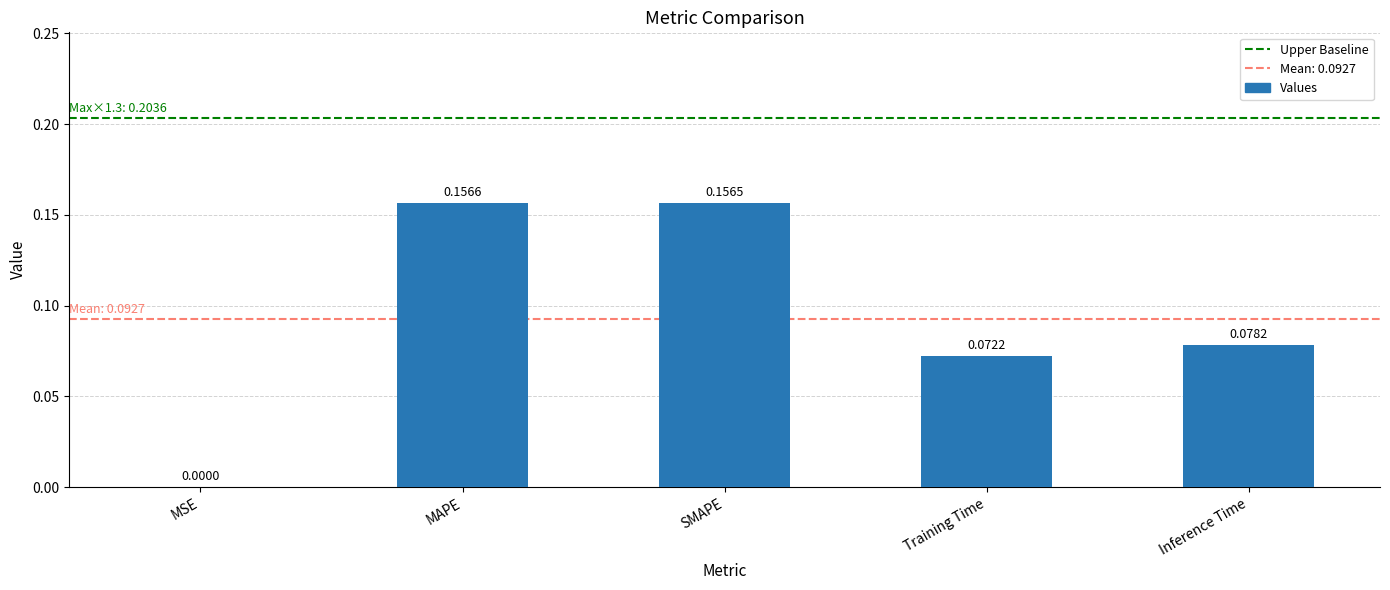

Which has a higher value, MSE or MAPE?

MAPE